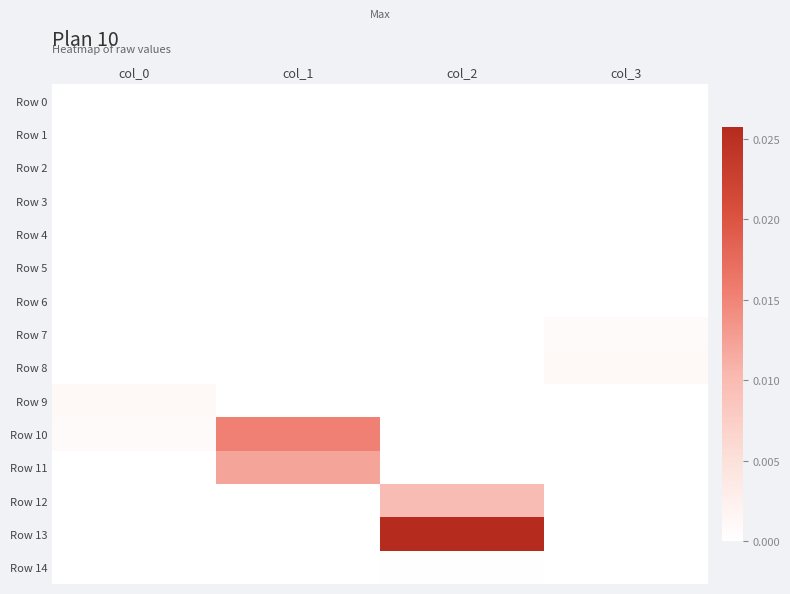

How many distinct data groups are displayed?

15